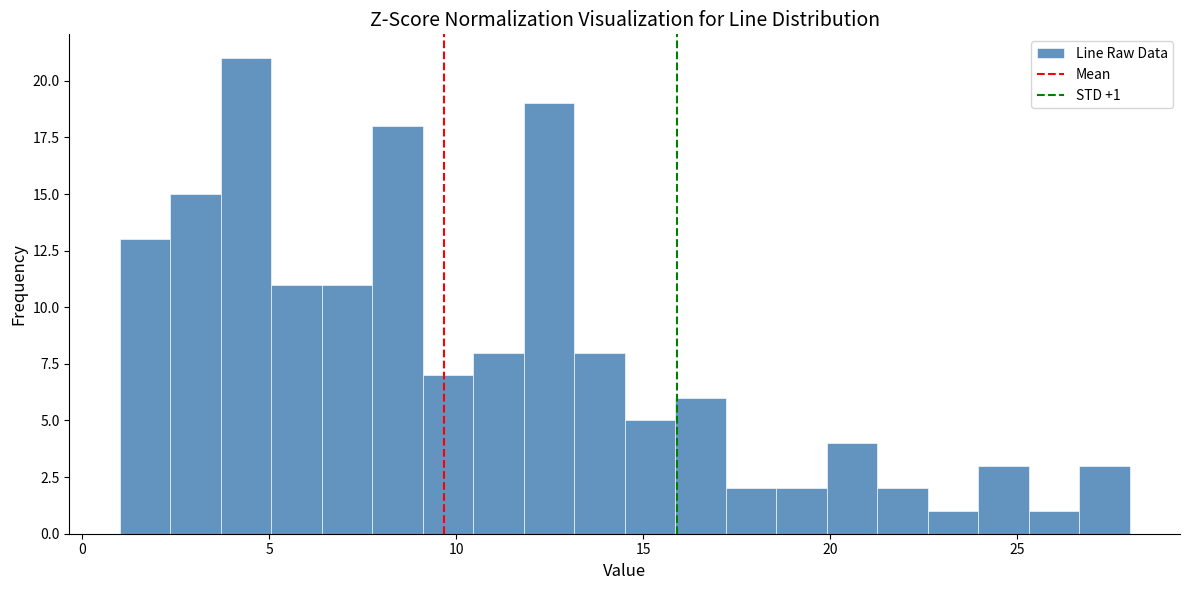

Read against the x-axis, roughly where is the centre of the tallest bar?

4.5